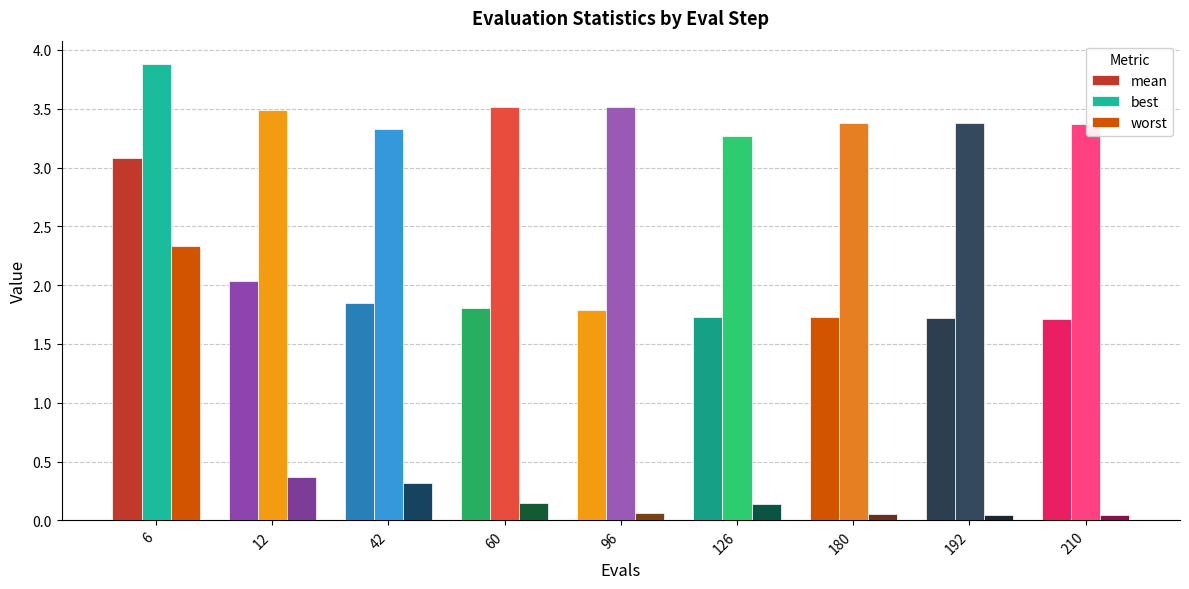

Which series has the largest total across all categories?

best